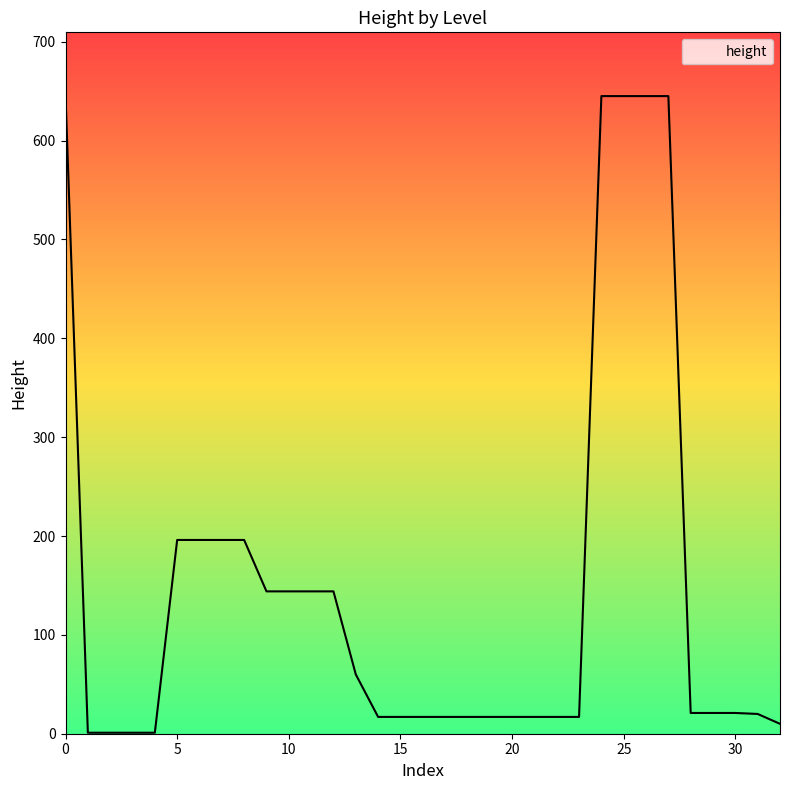

How many lines are shown in the chart?

1